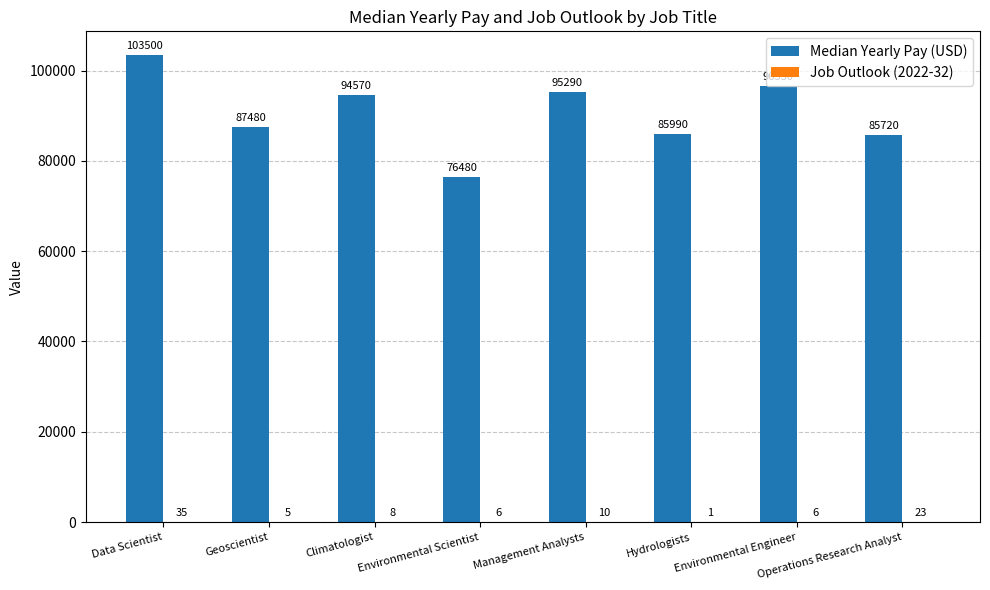

Count the number of categories in the chart.

8